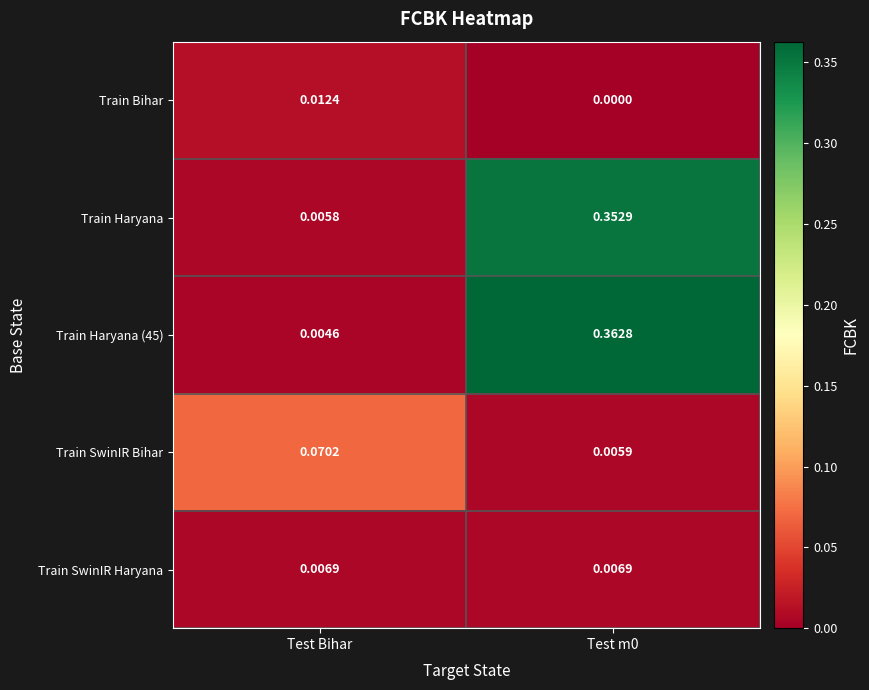

Is the value of Train Haryana (45) at Test Bihar greater than the value of Train SwinIR Bihar at Test m0?

No